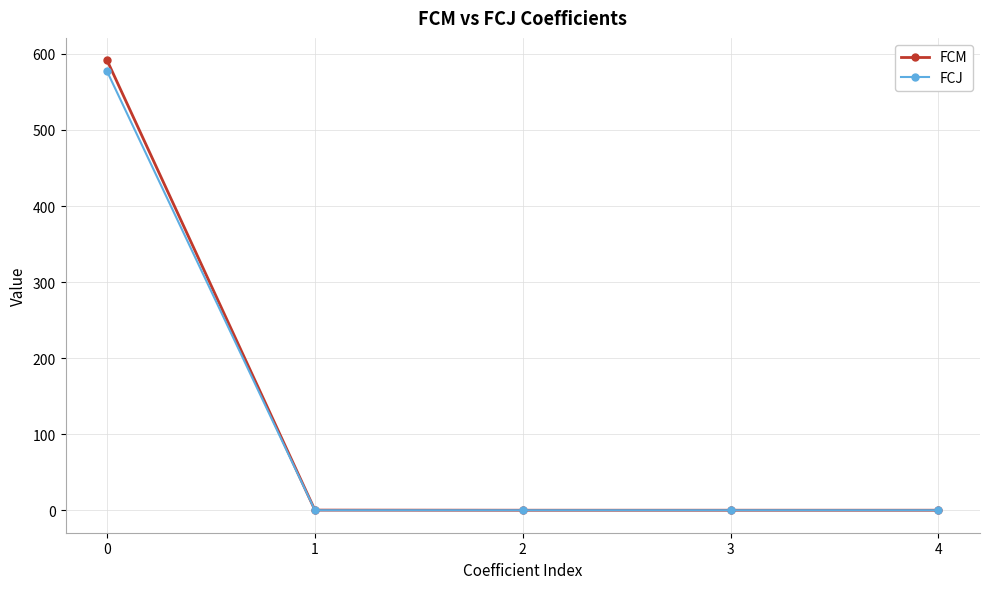

What is the difference between the second highest and second lowest values in the FCM series?

0.2